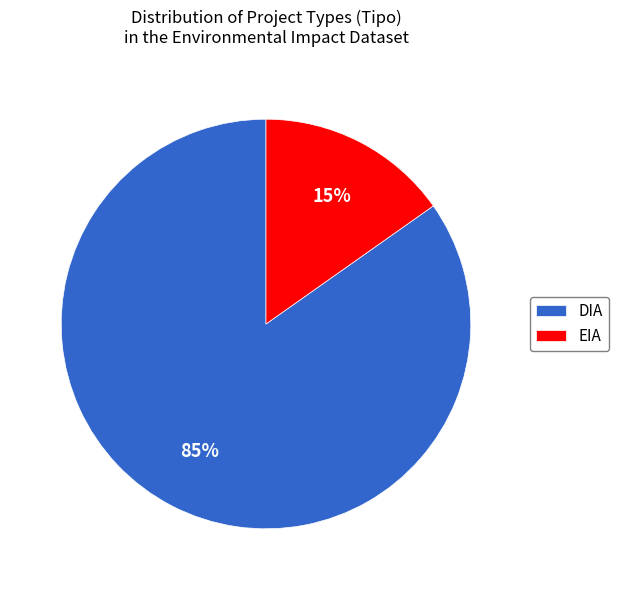

Which category has the biggest portion of the pie?

DIA